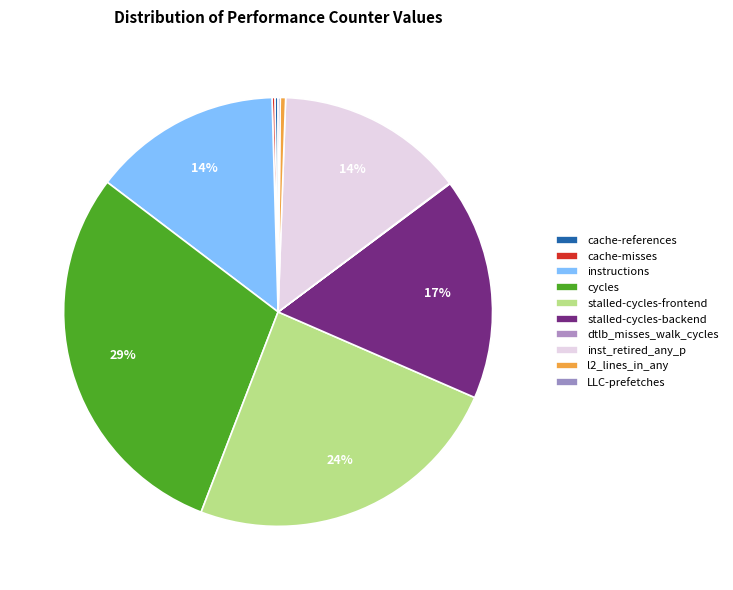

Between stalled-cycles-frontend and stalled-cycles-backend, which is larger?

stalled-cycles-frontend